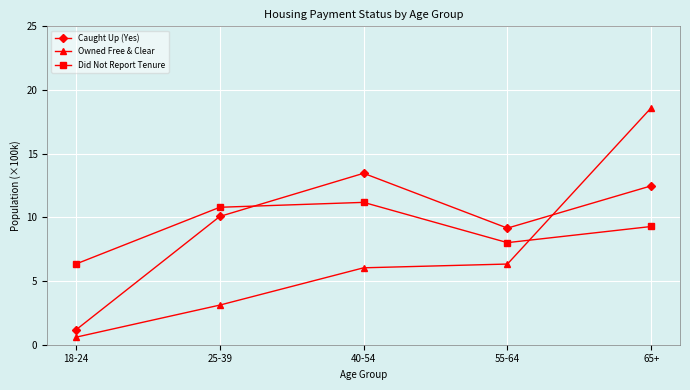

List the labels in order of Caught Up (Yes) value, smallest first.

18-24, 55-64, 25-39, 65+, 40-54